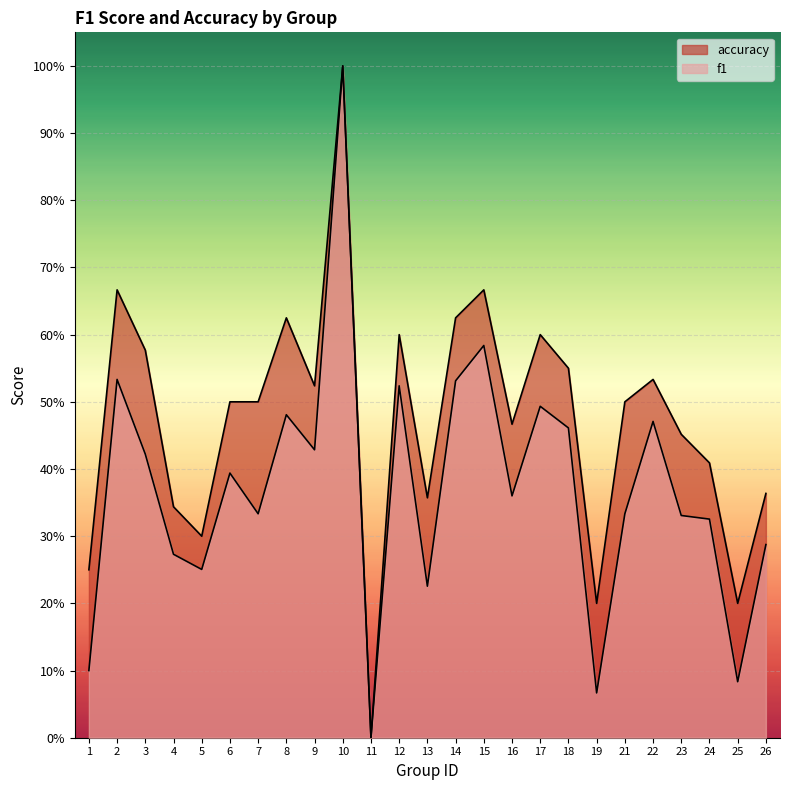

Reading right to left, extract all data points from this chart.

f1: 26=0.3	25=0.1	24=0.3	23=0.3	22=0.5	21=0.3	19=0.1	18=0.5	17=0.5	16=0.4	15=0.6	14=0.5	13=0.2	12=0.5	11=0.0	10=1.0	9=0.4	8=0.5	7=0.3	6=0.4	5=0.3	4=0.3	3=0.4	2=0.5	1=0.1
accuracy: 26=0.4	25=0.2	24=0.4	23=0.5	22=0.5	21=0.5	19=0.2	18=0.6	17=0.6	16=0.5	15=0.7	14=0.6	13=0.4	12=0.6	11=0.0	10=1.0	9=0.5	8=0.6	7=0.5	6=0.5	5=0.3	4=0.3	3=0.6	2=0.7	1=0.2